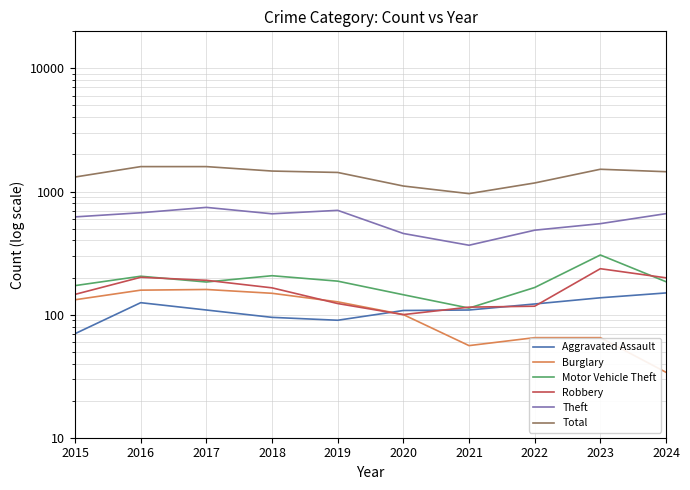

What is the maximum value shown in the chart?

1593